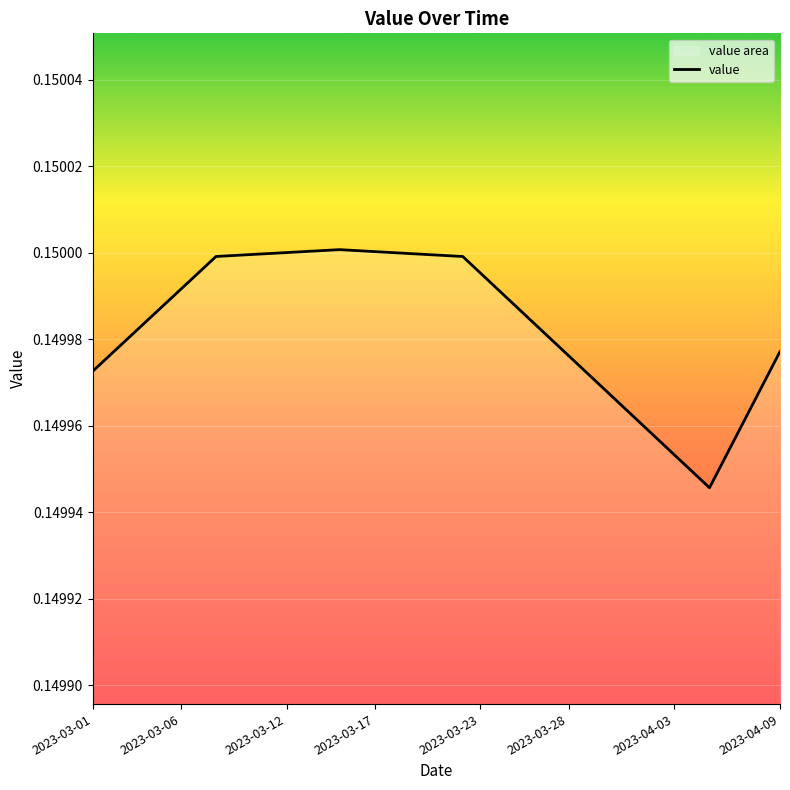

List the labels in order of value, largest first.

2023-03-15, 2023-03-14, 2023-03-16, 2023-03-13, 2023-03-17, 2023-03-12, 2023-03-18, 2023-03-11, 2023-03-19, 2023-03-10, 2023-03-20, 2023-03-09, 2023-03-21, 2023-03-08, 2023-03-22, 2023-03-07, 2023-03-23, 2023-03-06, 2023-03-24, 2023-03-05, 2023-03-25, 2023-03-04, 2023-03-26, 2023-03-03, 2023-03-27, 2023-04-09, 2023-03-02, 2023-03-28, 2023-03-01, 2023-03-29, 2023-04-08, 2023-03-30, 2023-03-31, 2023-04-07, 2023-04-01, 2023-04-02, 2023-04-06, 2023-04-03, 2023-04-04, 2023-04-05